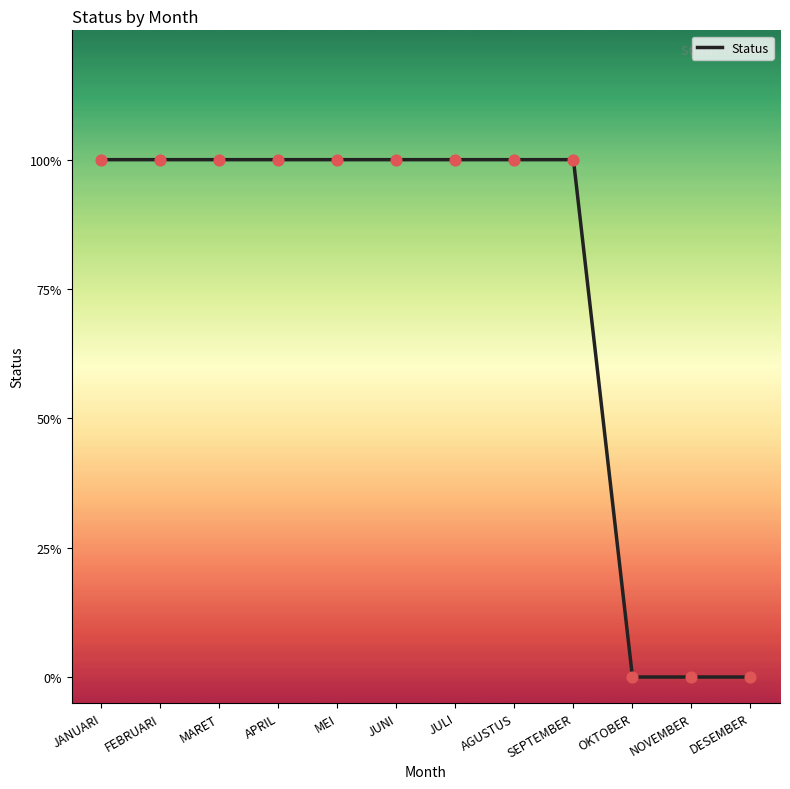

What is the ratio of the value at MEI to the value at JUNI?

1.0